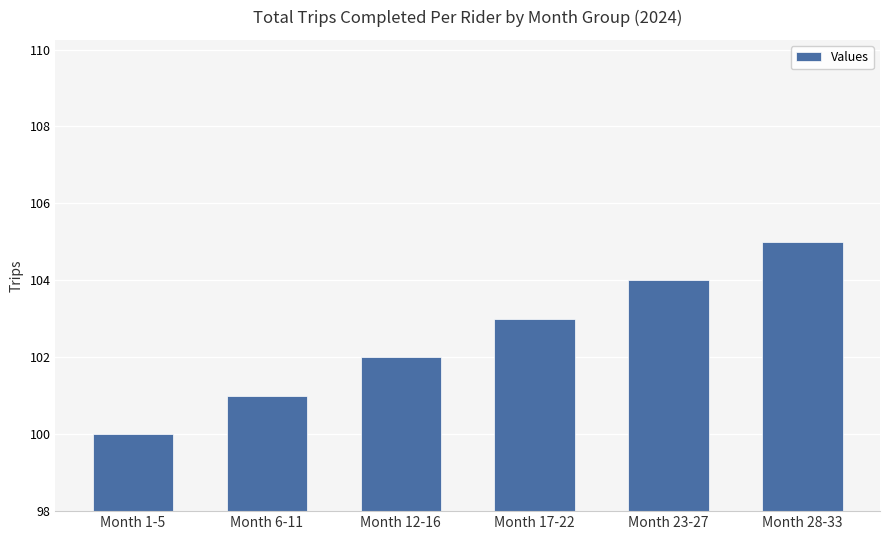

List the labels in order of value, smallest first.

Month 1-5, Month 6-11, Month 12-16, Month 17-22, Month 23-27, Month 28-33